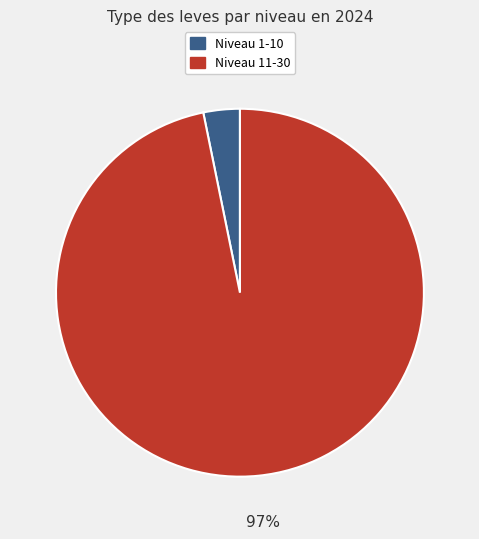

Is there a majority slice in this chart?

Yes